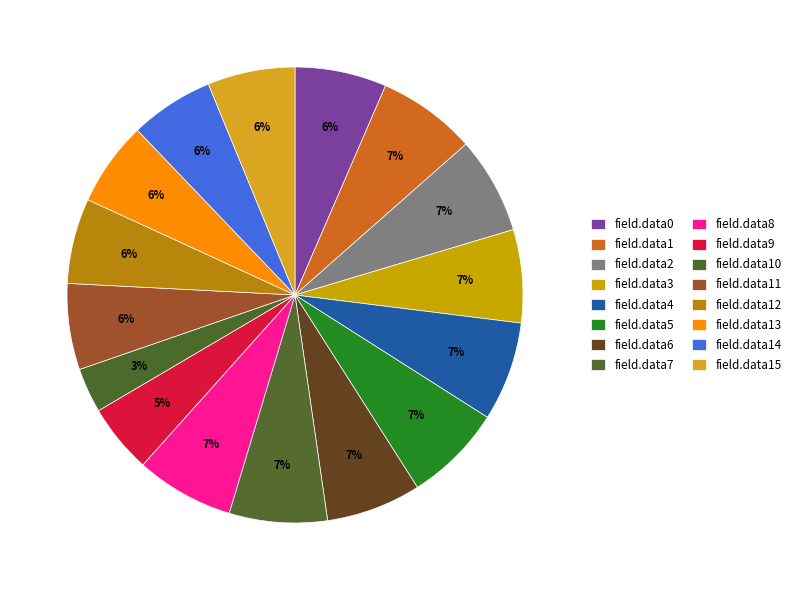

True or false: field.data11 accounts for 19% of the total.

False